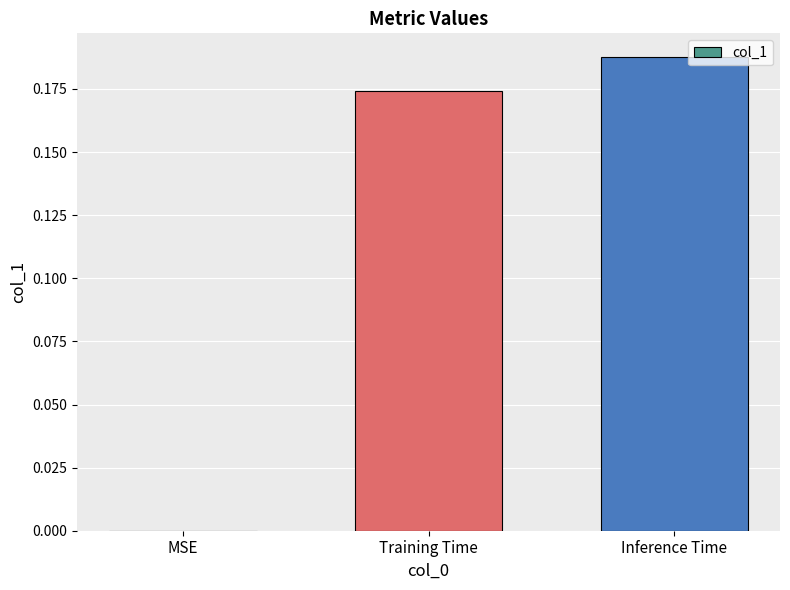

At which label is the value closest to 0?

MSE